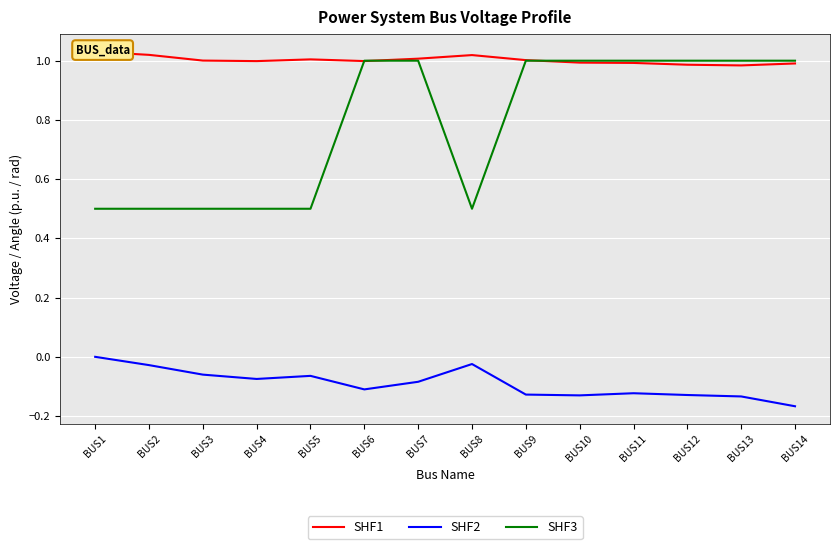

Rank the series at BUS8 from highest to lowest value.

SHF1, SHF3, SHF2